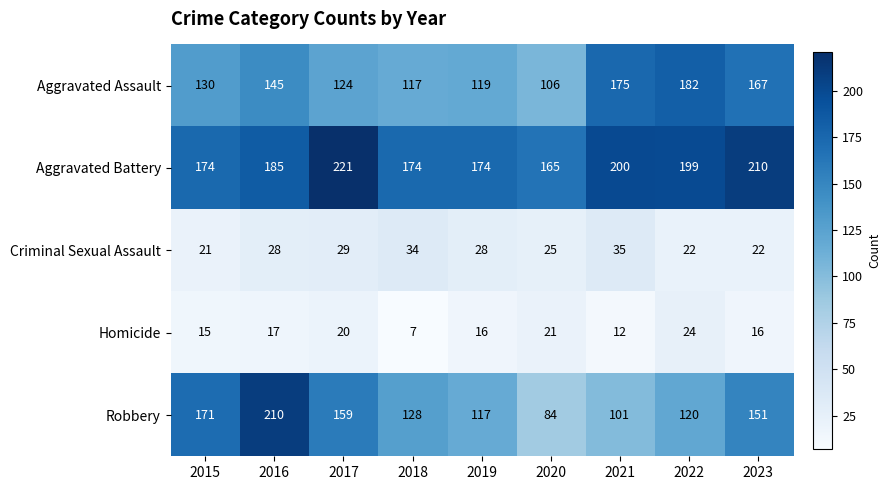

What is the total value across all series at 2017?

553